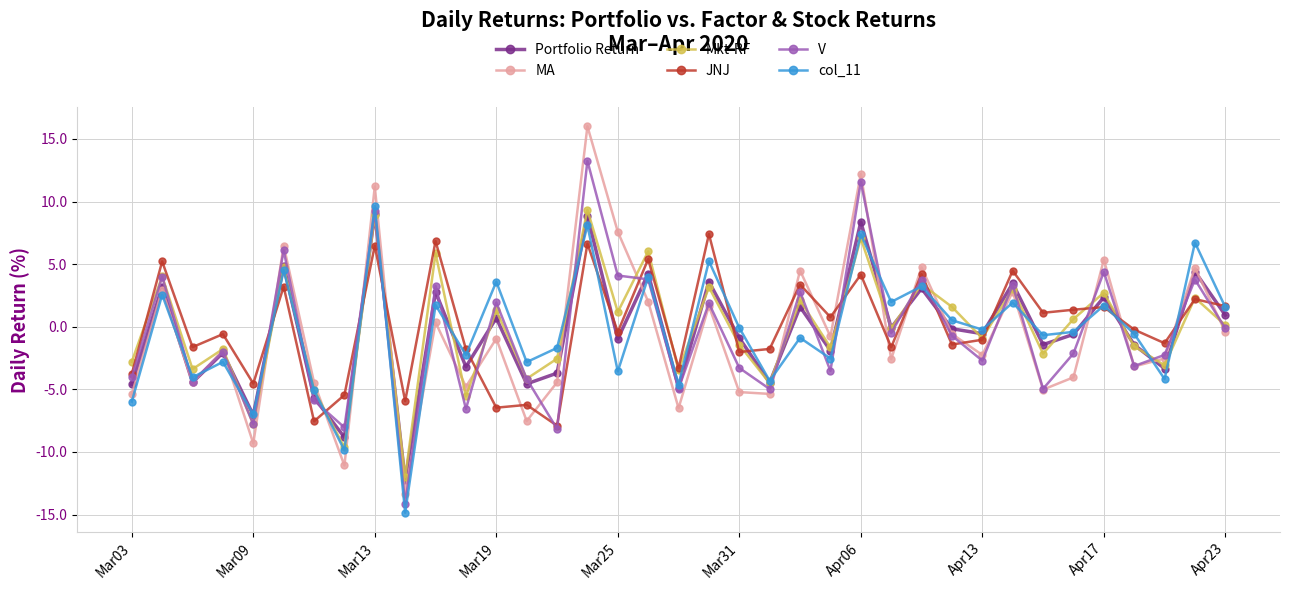

How many interior local valleys does the col_11 series have?

14